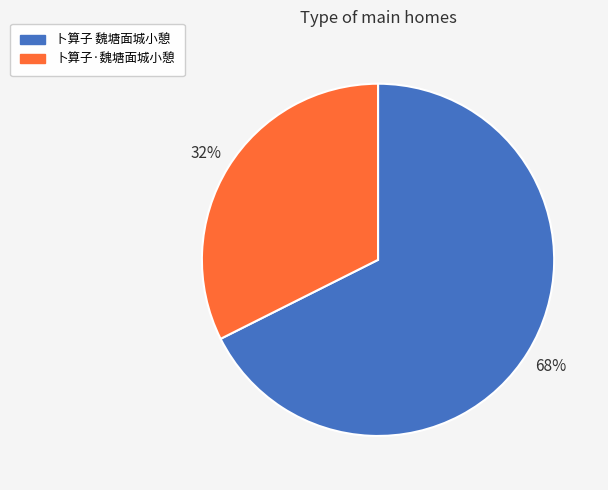

Approximately how many times larger is the value at 卜算子 魏塘面城小憩 compared to 卜算子·魏塘面城小憩?

2.1